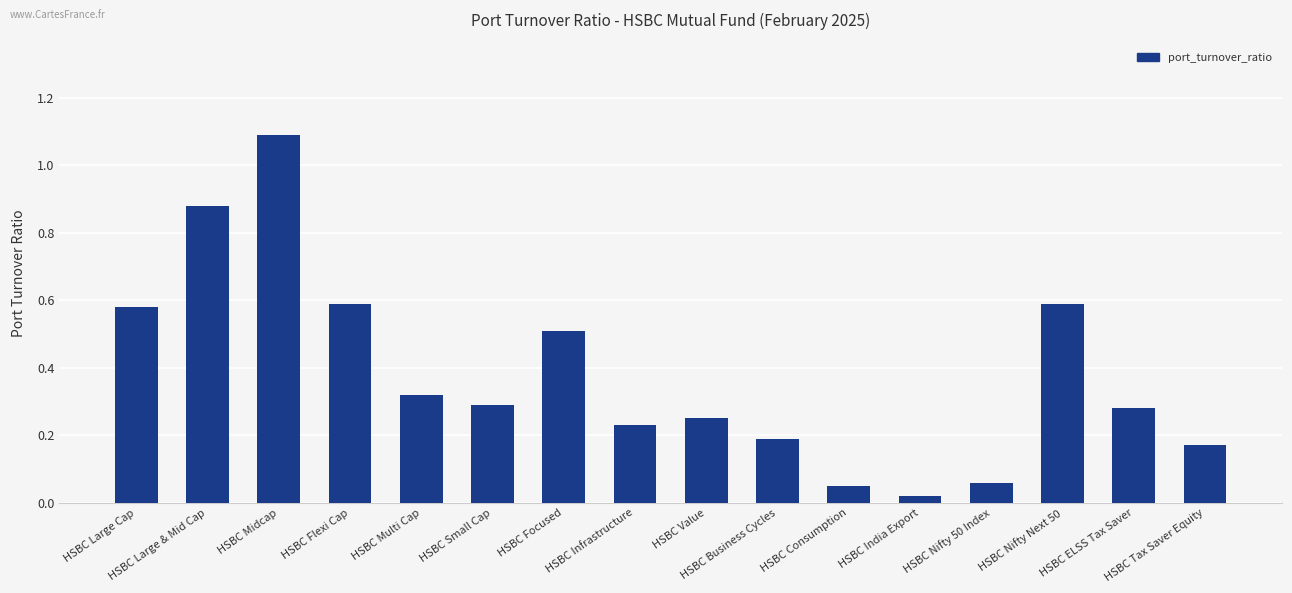

What is the maximum value shown in the chart?

1.1